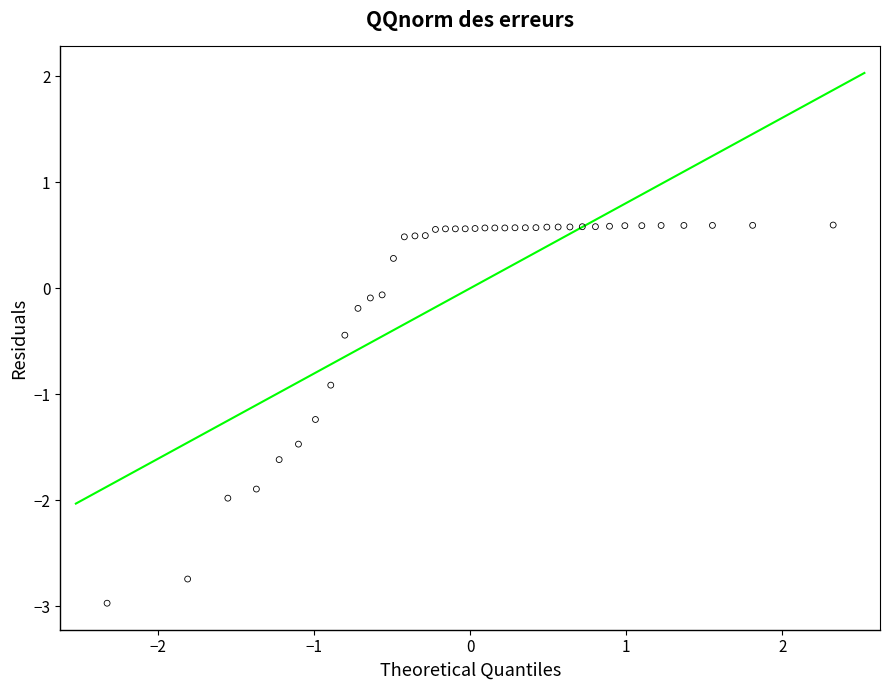

What is the range of Y values (max minus min)?

3.6